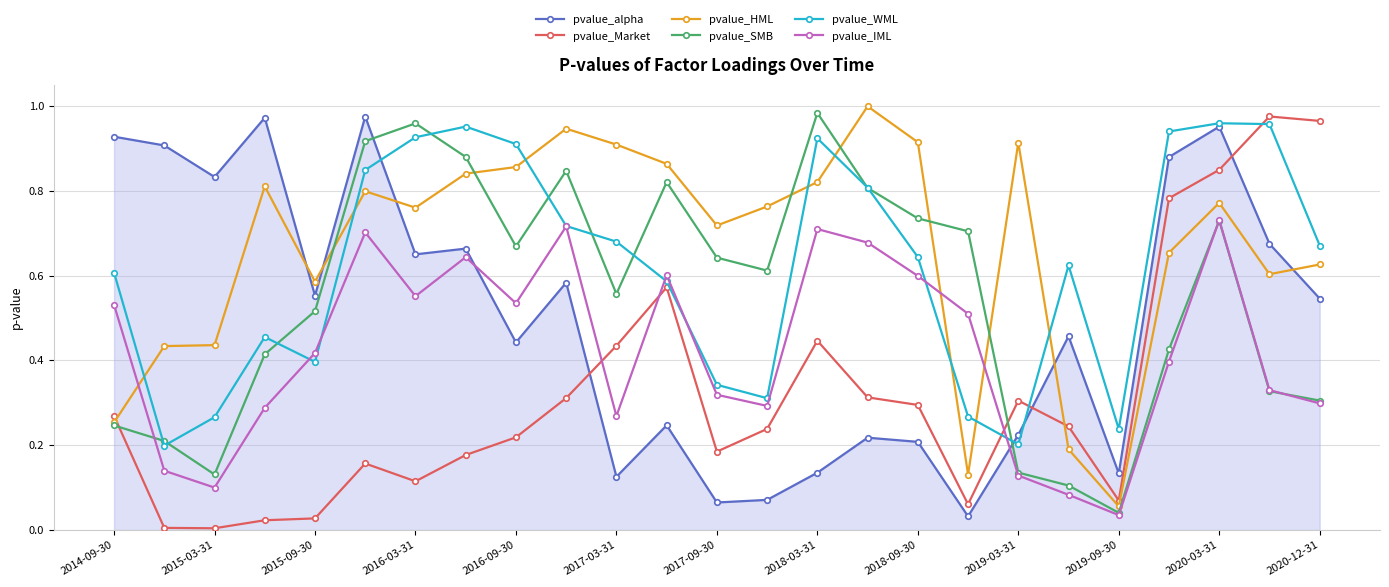

How many interior local valleys does the pvalue_IML series have?

6